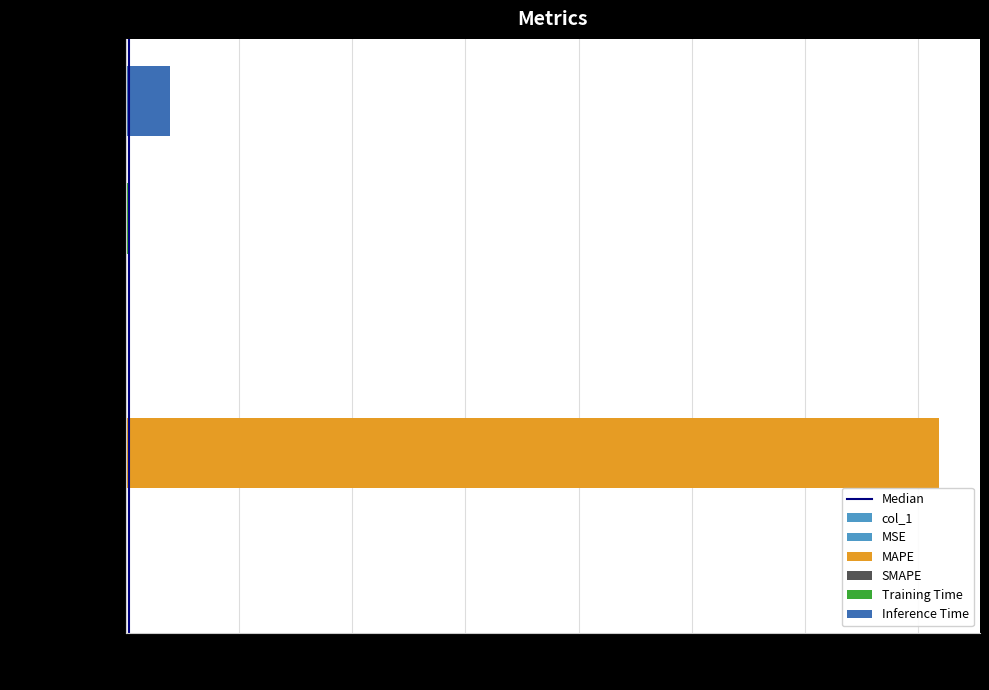

What is the difference between the values at MAPE and Inference Time?

17.0